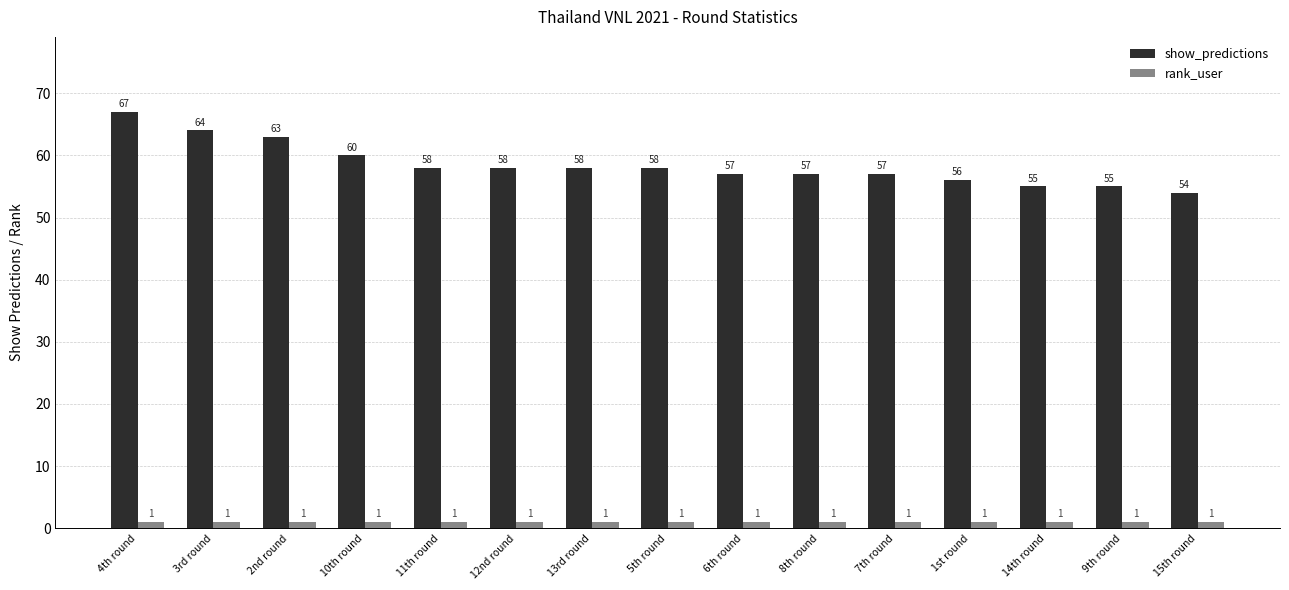

What is the minimum value for rank_user?

1